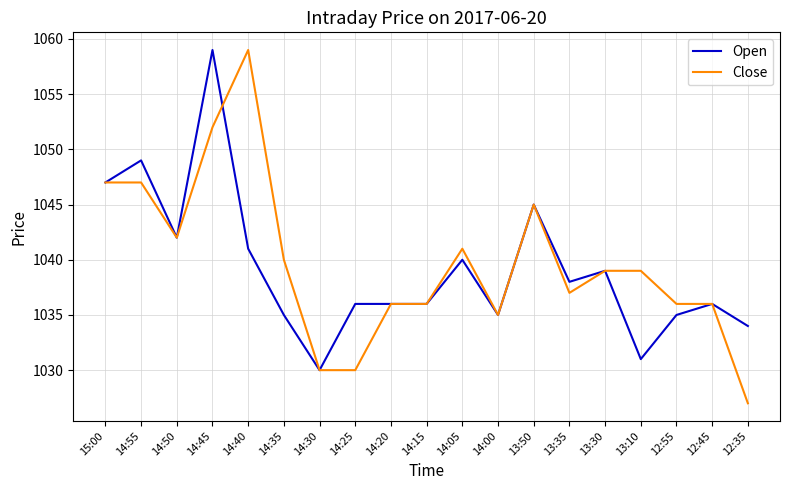

True or false: Close has more than 1 points higher than both neighbors.

True